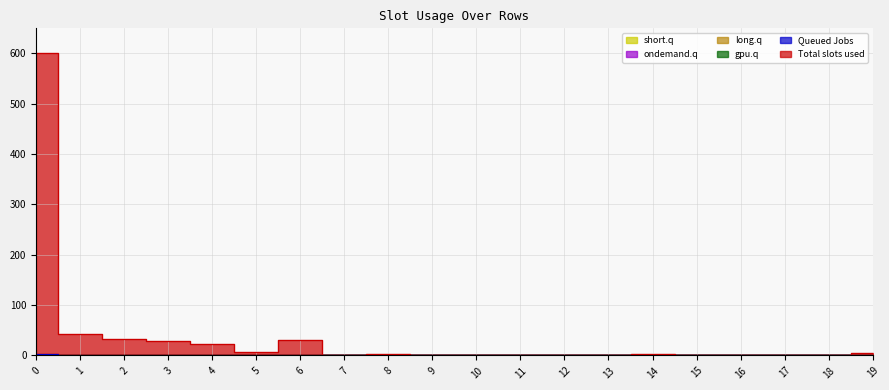

True or false: col_6 and col_1 intersect in this chart.

False